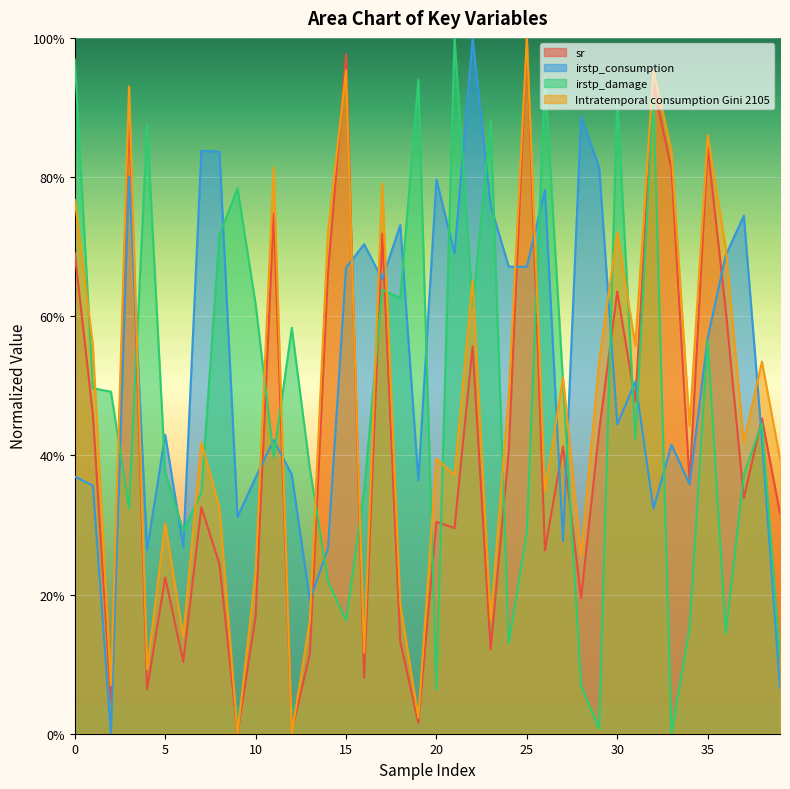

Where is the first local minimum for irstp_consumption?

2